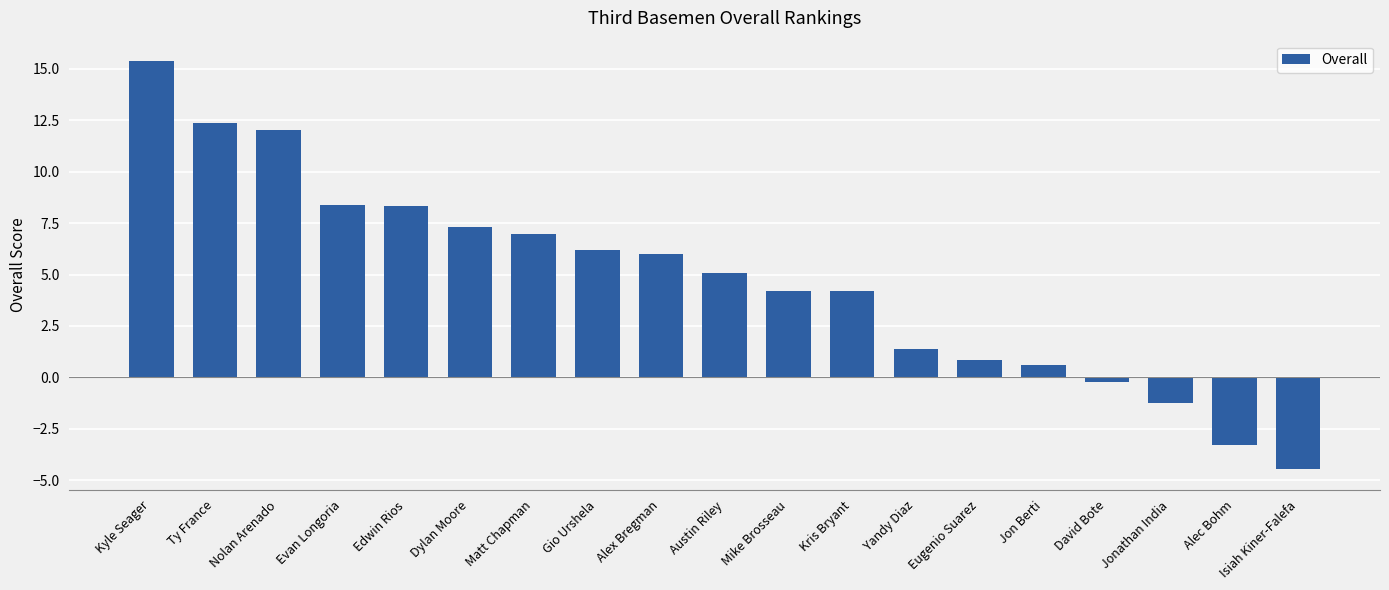

What position from the left is Gio Urshela?

8